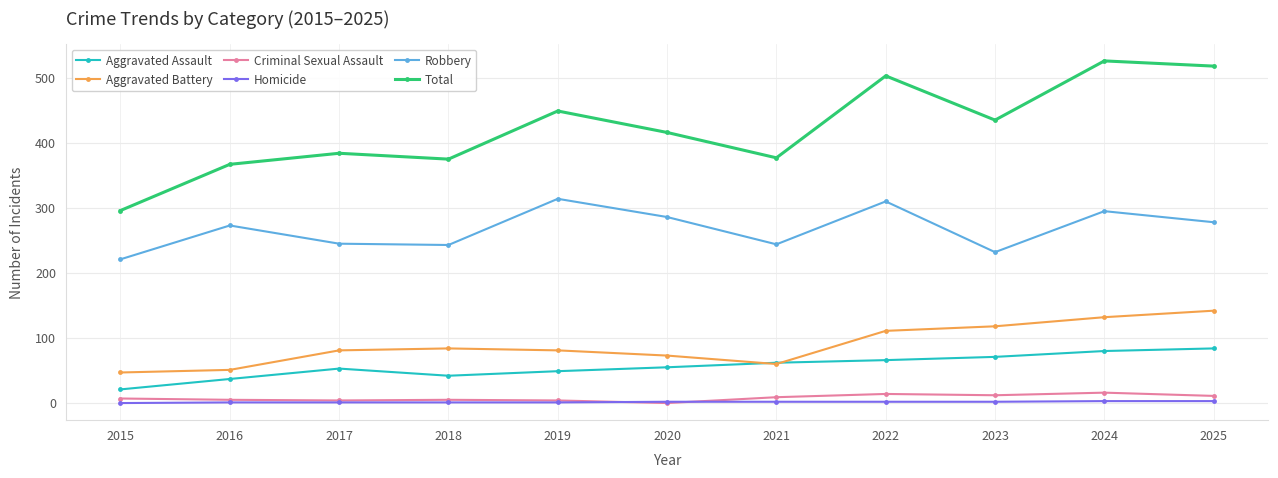

At which label does Aggravated Assault reach its minimum?

2015